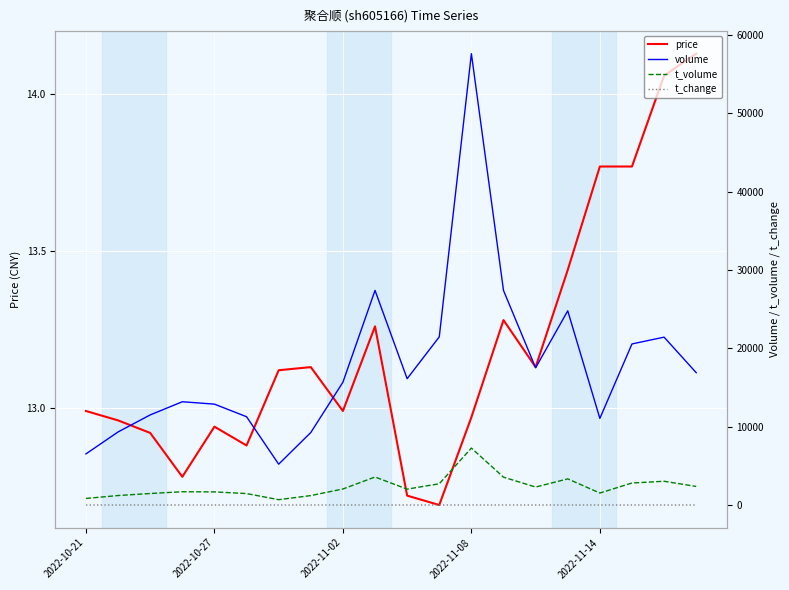

Reading right to left, list all the values displayed in this chart.

price: 14.1	14.1	13.8	13.8	13.4	13.1	13.3	13.0	12.7	12.7	13.3	13.0	13.1	13.1	12.9	12.9	12.8	12.9	13.0	13.0
volume: 16888.0	21422.0	20555.0	11054.0	24781.0	17511.0	27383.0	57595.0	21457.0	16119.0	27386.0	15671.0	9252.0	5212.0	11267.0	12874.0	13179.0	11498.0	9326.0	6525.0
t_volume: 2368.0	3033.0	2809.0	1530.0	3336.0	2294.0	3556.0	7267.0	2713.0	2027.0	3577.0	2046.0	1204.0	682.0	1460.0	1676.0	1694.0	1470.0	1211.0	839.0
t_change: 0.9	1.1	1.1	0.6	1.3	0.9	1.5	3.1	1.1	0.9	1.5	0.8	0.5	0.3	0.6	0.7	0.7	0.6	0.5	0.3